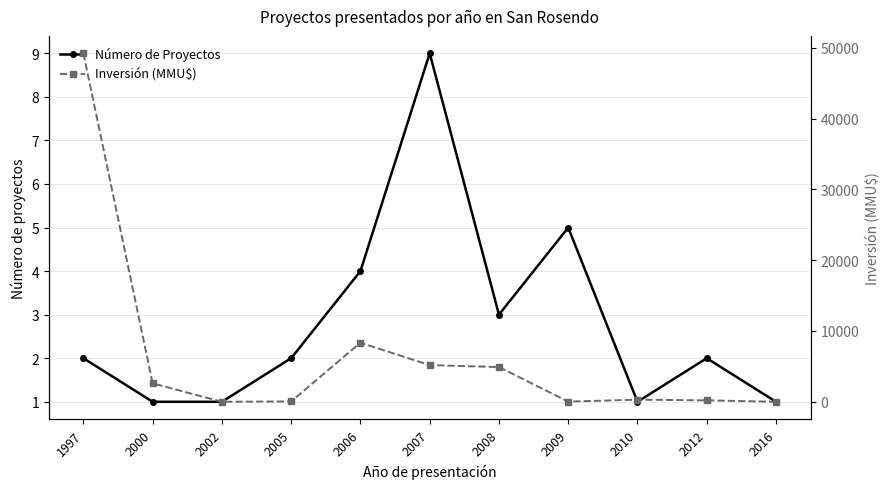

Which series has the largest total across all categories?

Inversión (MMU$)